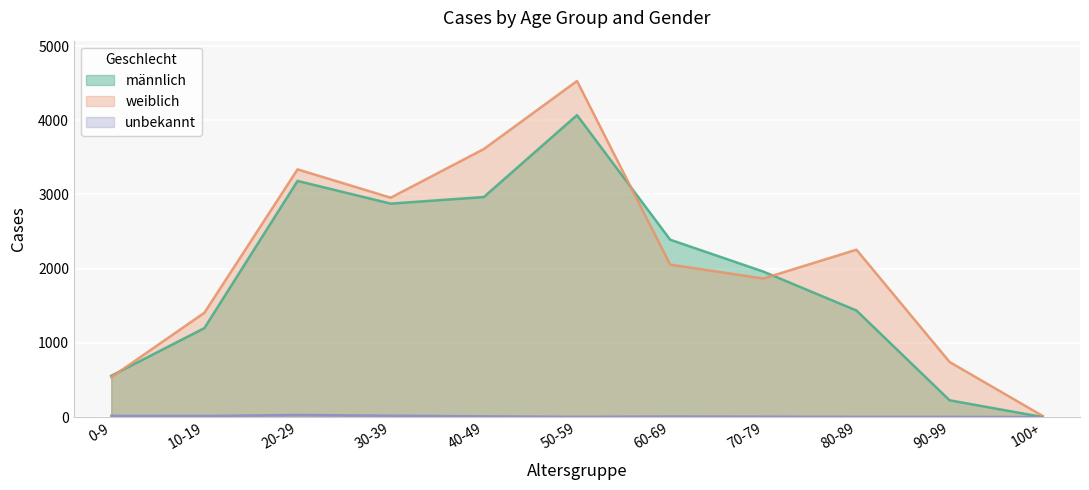

Reading left to right, list all the values displayed in this chart.

männlich: 0-9=556	10-19=1199	20-29=3183	30-39=2877	40-49=2966	50-59=4070	60-69=2391	70-79=1961	80-89=1436	90-99=226	100+=0
weiblich: 0-9=536	10-19=1406	20-29=3339	30-39=2957	40-49=3613	50-59=4530	60-69=2055	70-79=1867	80-89=2256	90-99=742	100+=14
unbekannt: 0-9=16	10-19=14	20-29=28	30-39=18	40-49=9	50-59=3	60-69=7	70-79=5	80-89=2	90-99=2	100+=0